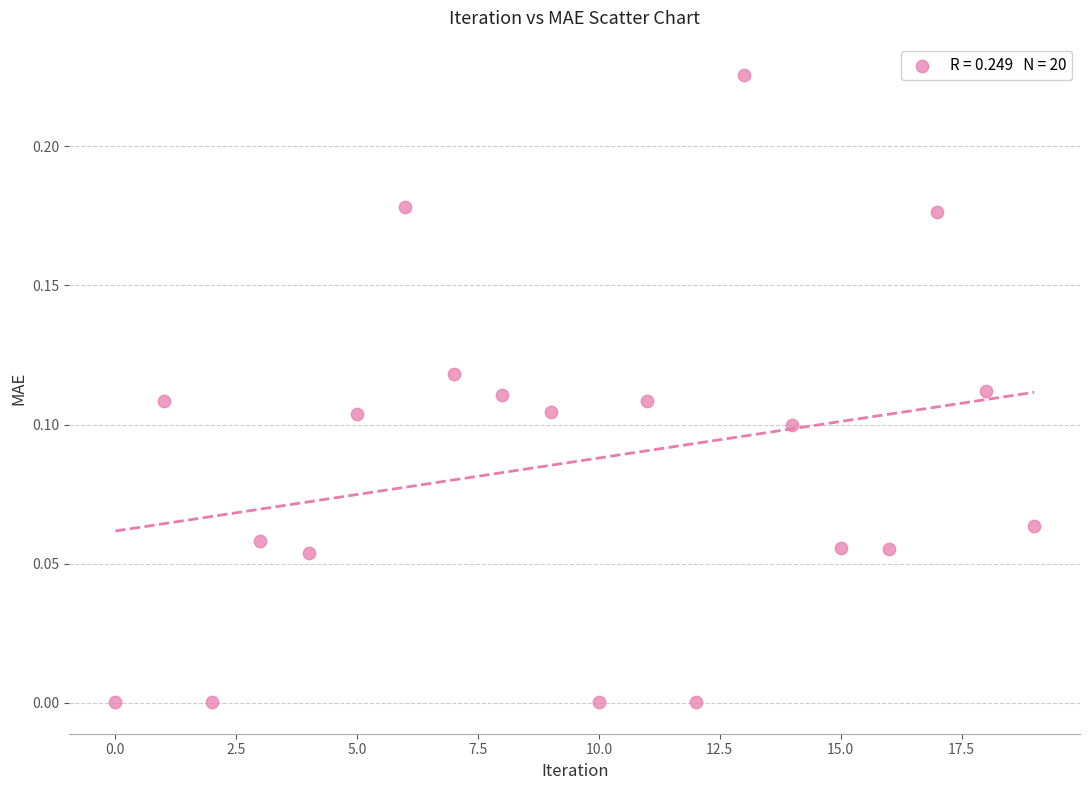

How many data points are displayed?

20